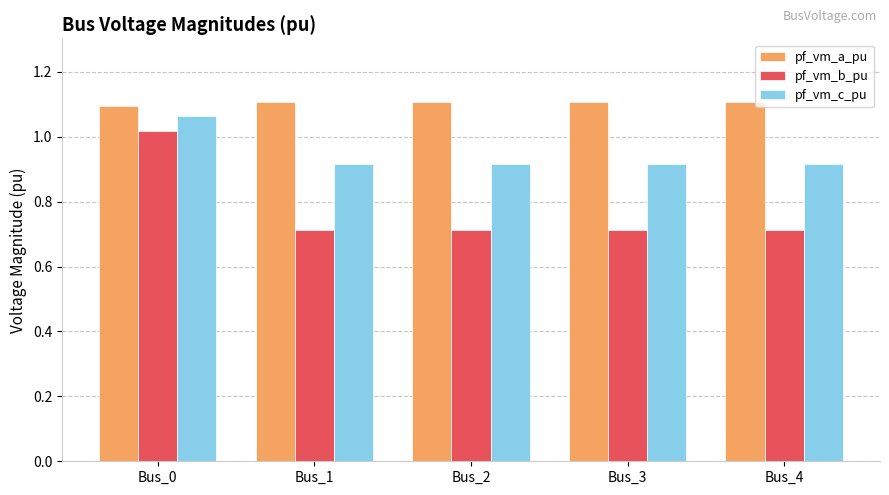

What is the spread (max minus min) of values at Bus_1?

0.4